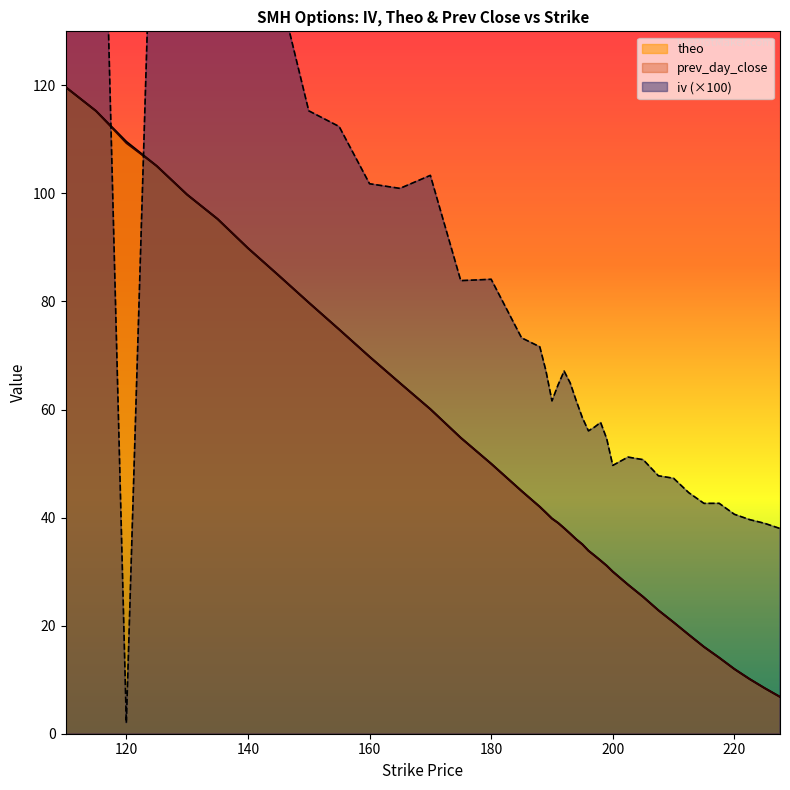

Where is the first local maximum for iv?

115